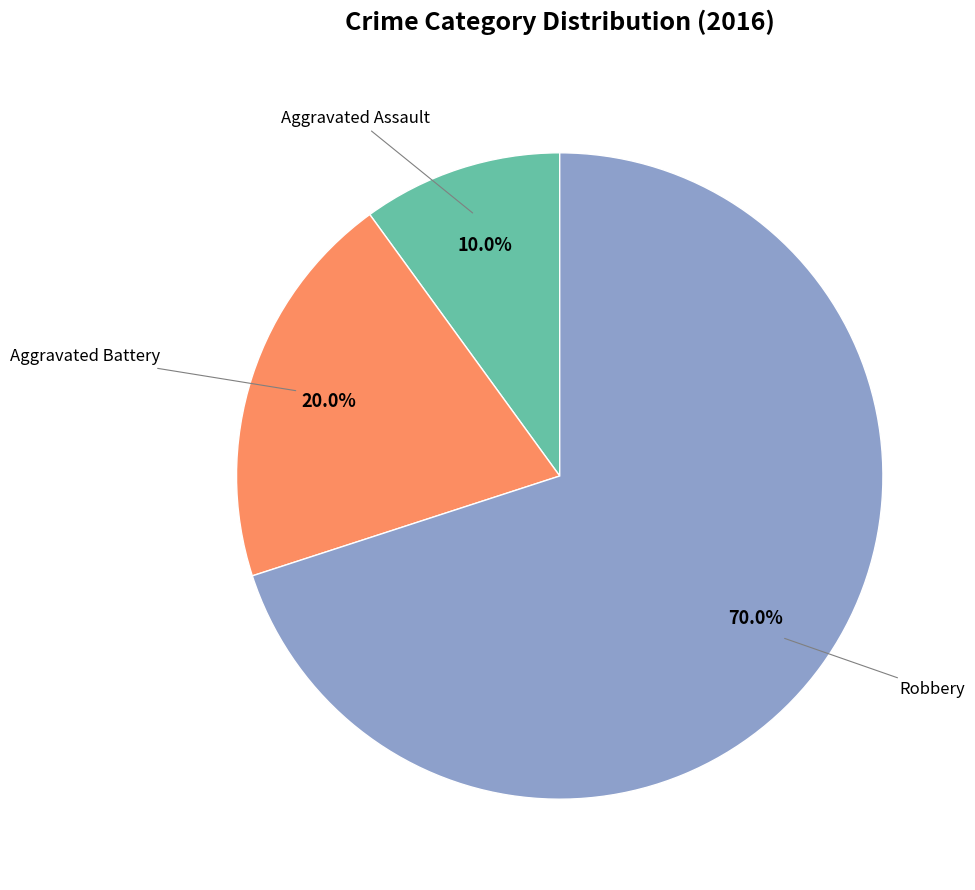

Is there any slice that represents more than half of the pie?

Yes